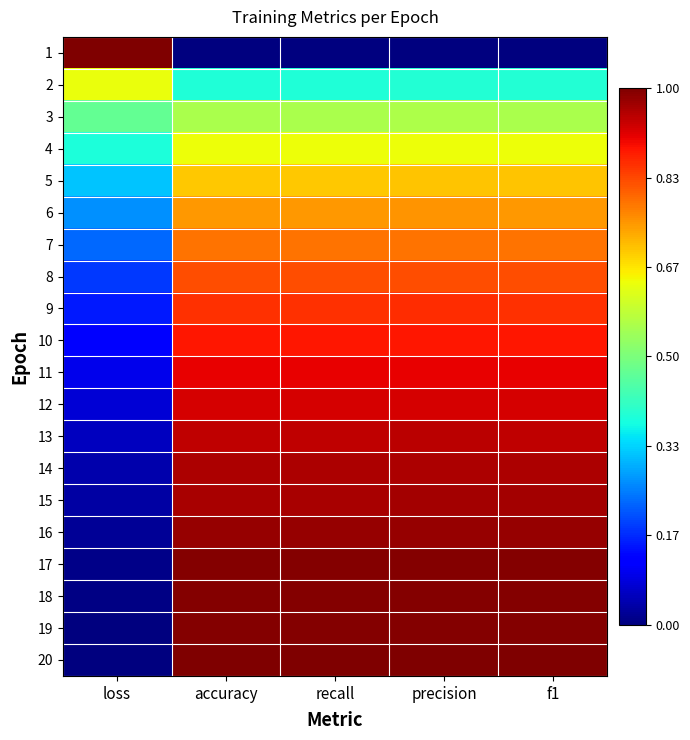

Count the number of data series in this chart.

20